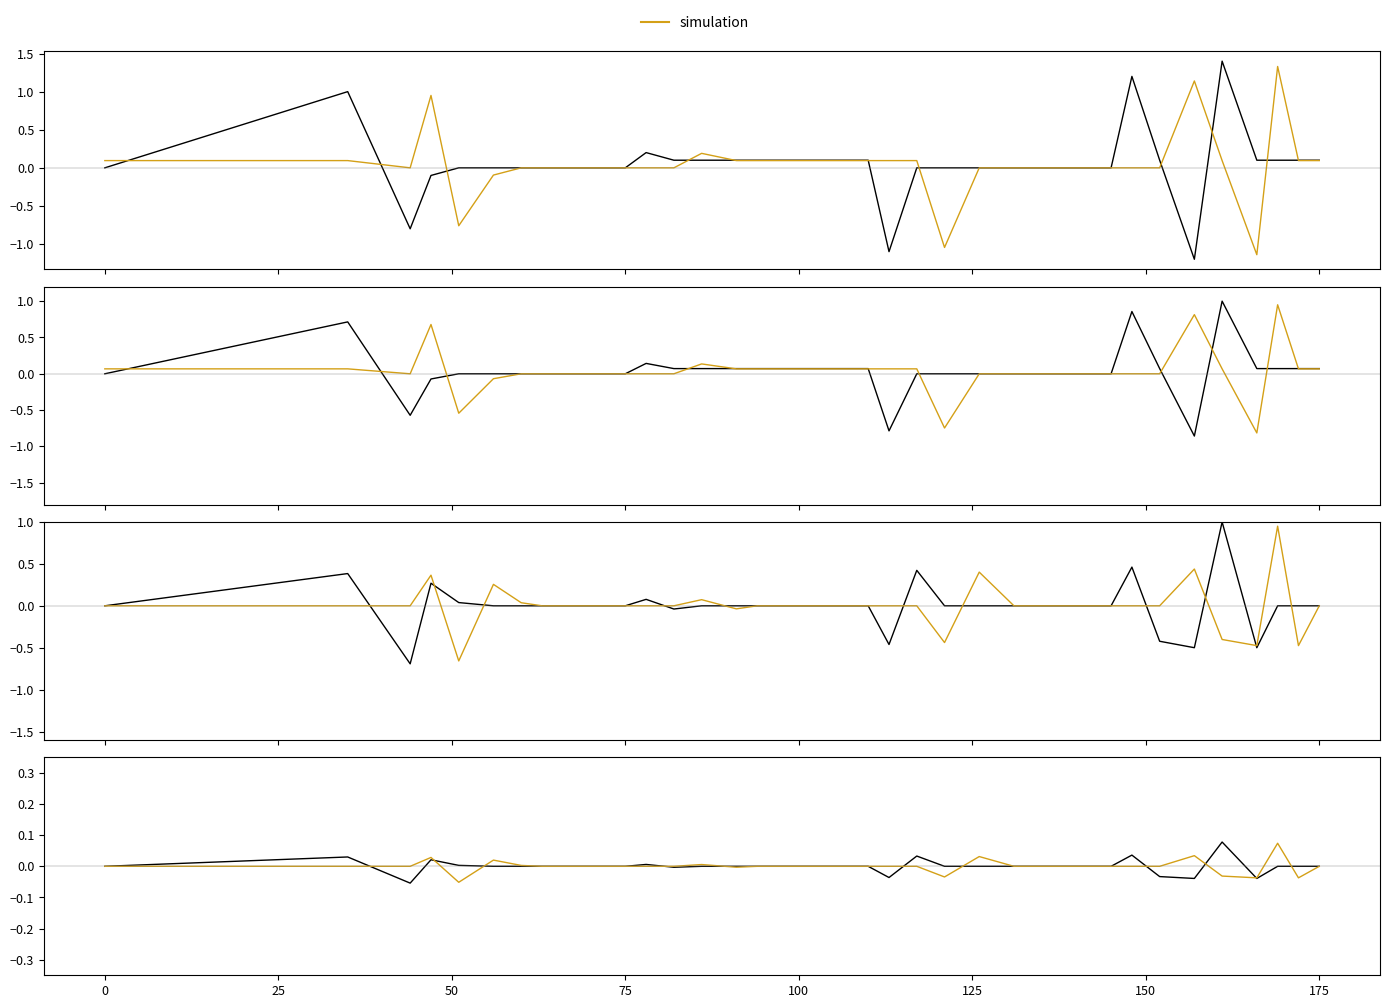

How many times do simulation and data cross each other?

17